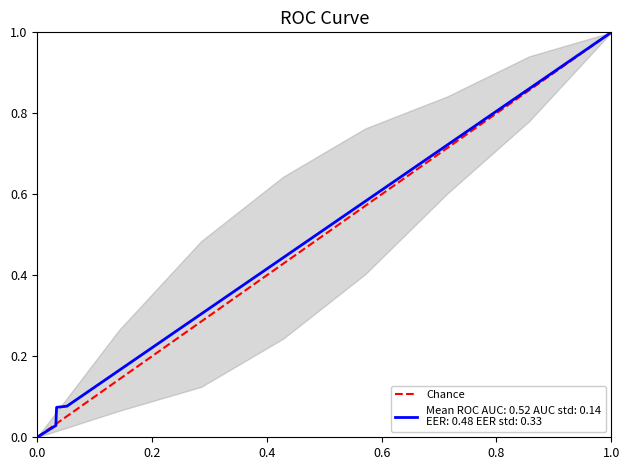

Does the chart have visible grid lines?

No